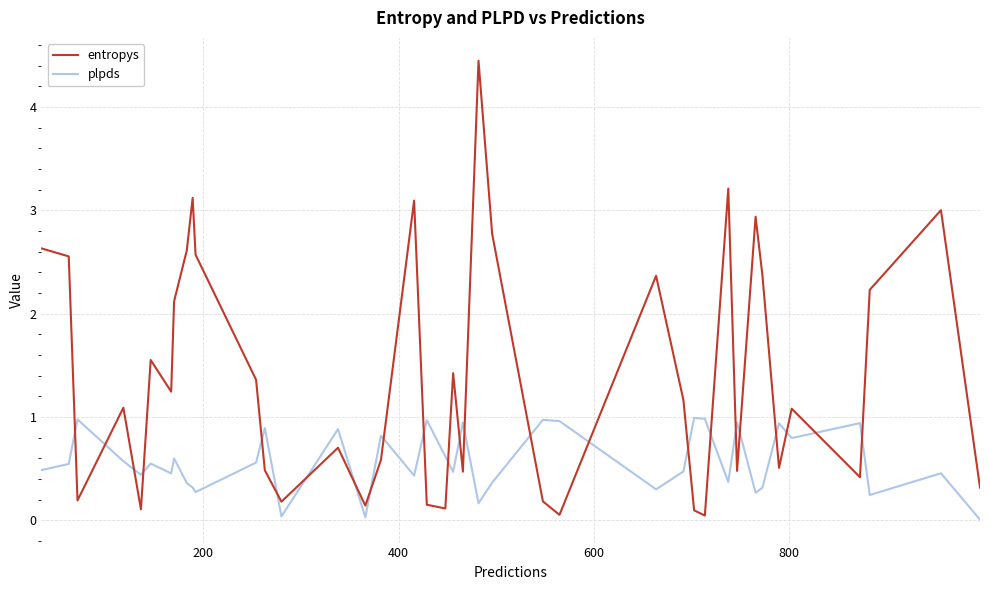

Which series has the largest total across all categories?

entropys